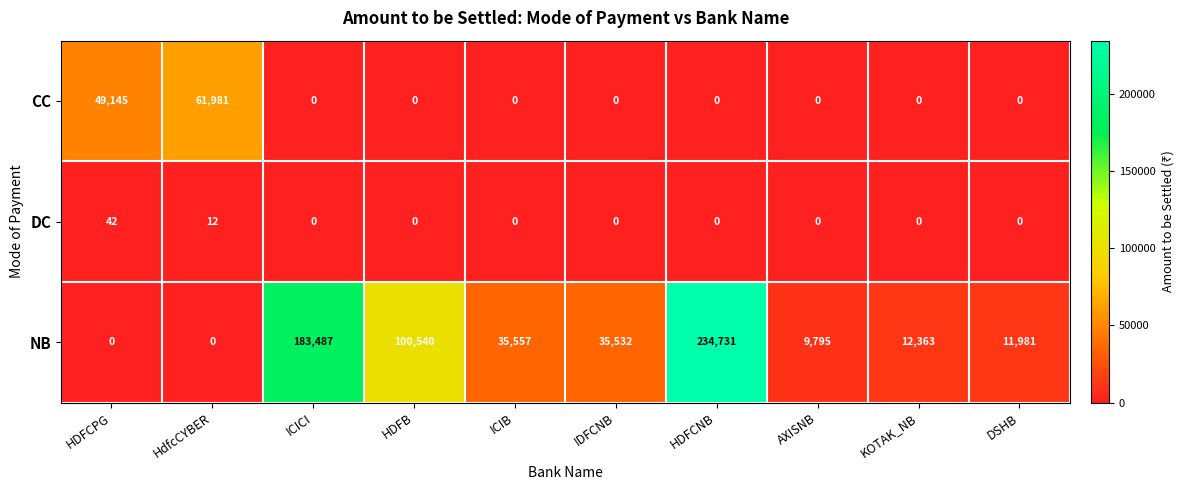

Rank the series by their average value, from highest to lowest.

NB, CC, DC